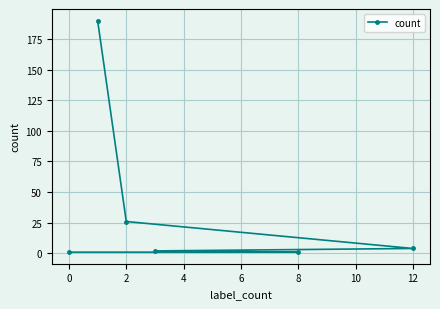

The value at 2 is 26. True or false?

True